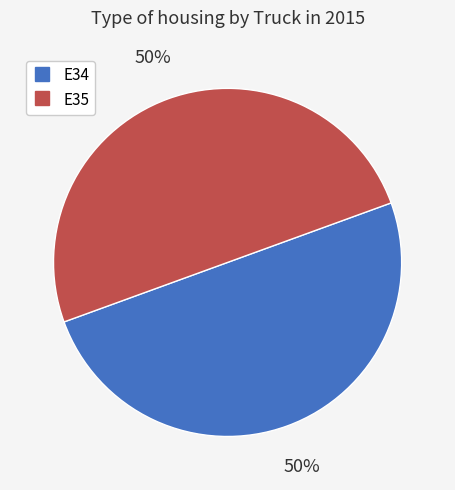

Do E34 and E35 together represent more than half of the pie?

Yes